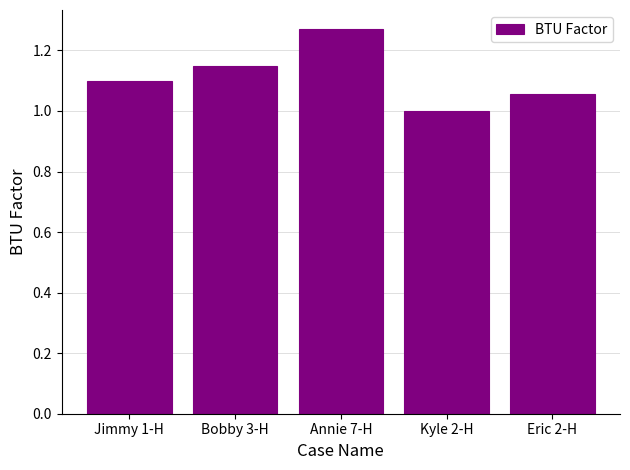

What is the change in value from Bobby 3-H to Eric 2-H?

-0.1